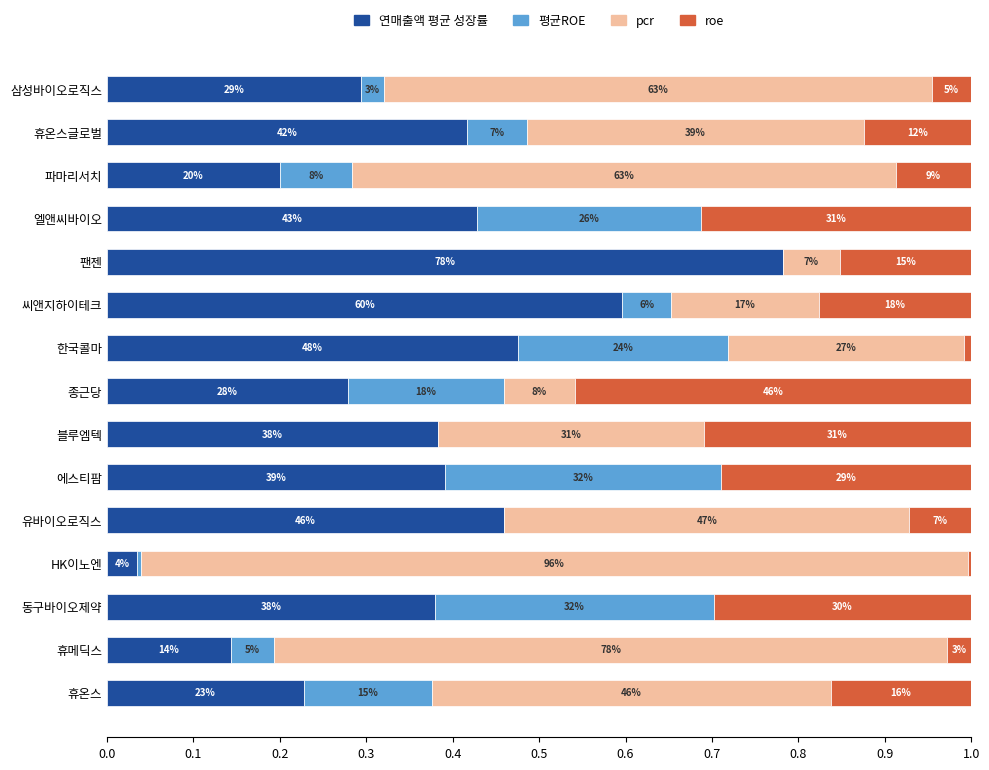

What is the value of the roe bar at the 15th from the left?

0.2